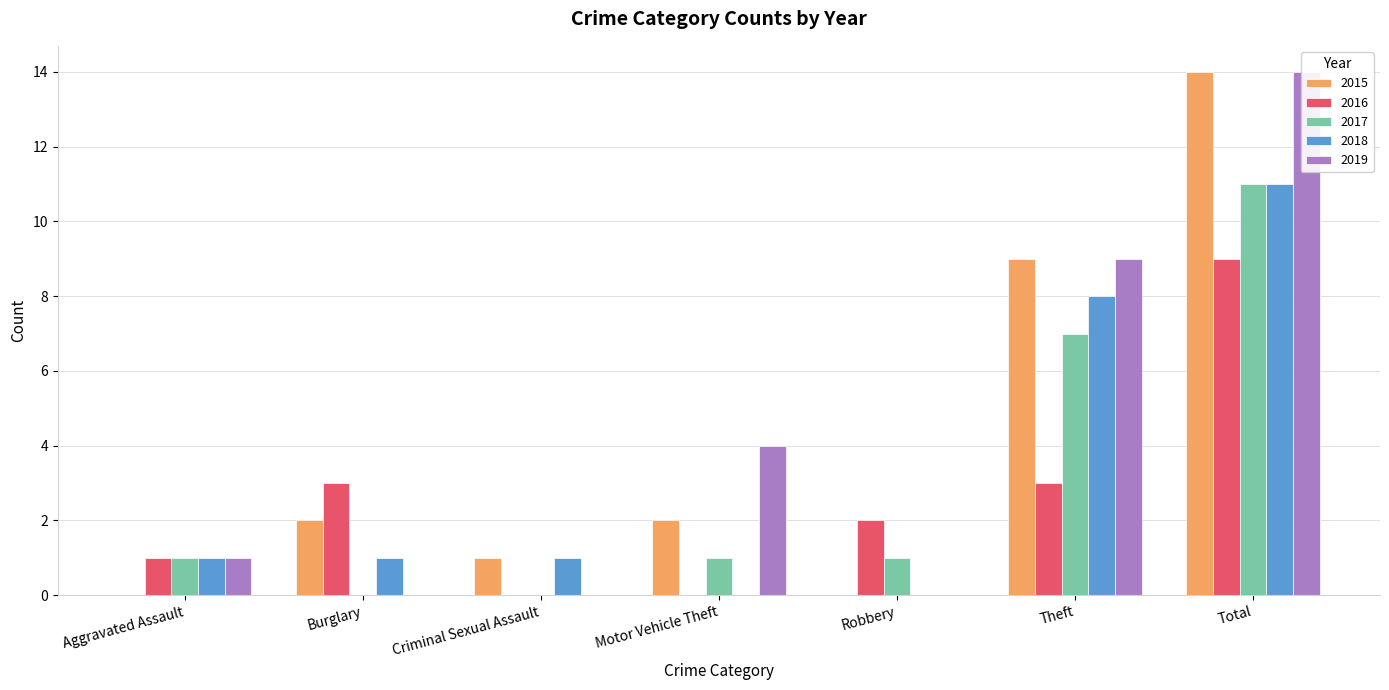

What is the average value of the 2017 series?

3